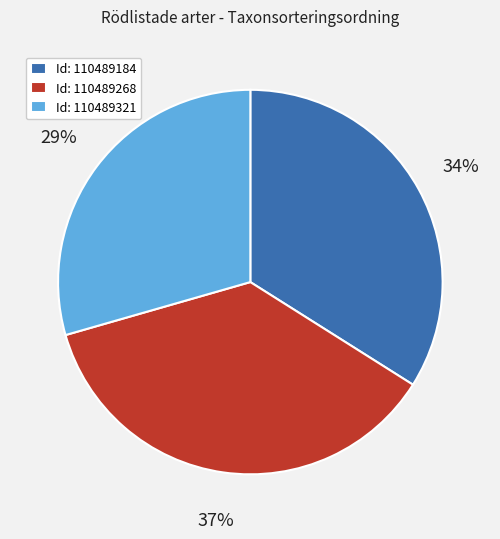

Approximately how many times larger is the value at Id: 110489321 compared to Id: 110489184?

0.9